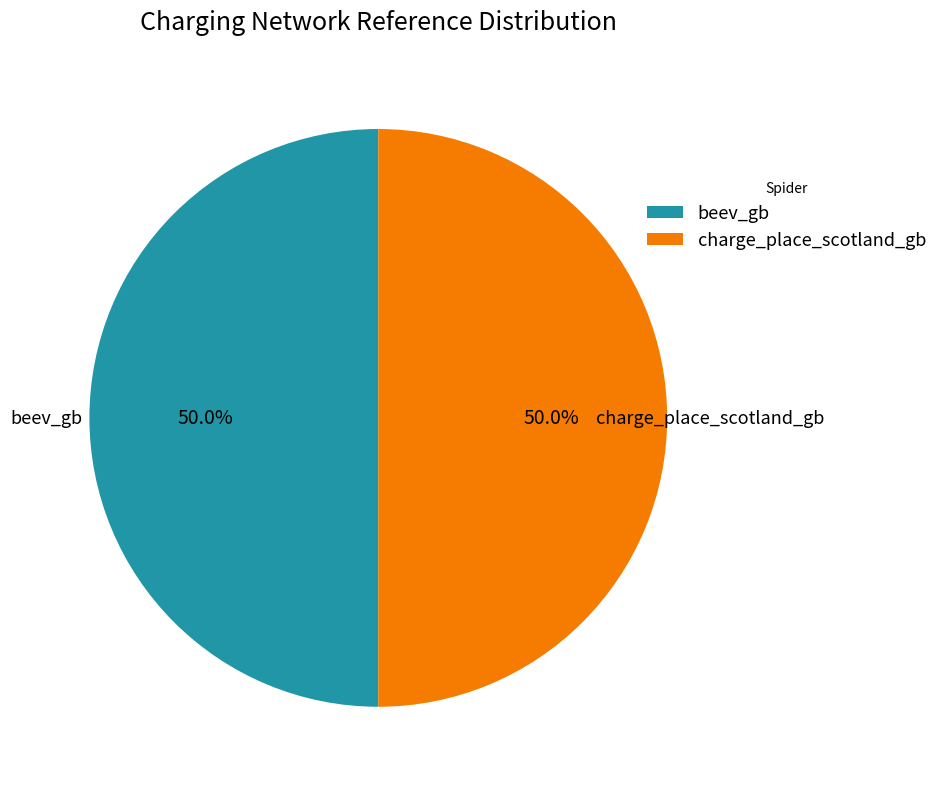

What percentage is the beev_gb slice, to the nearest percent?

50%